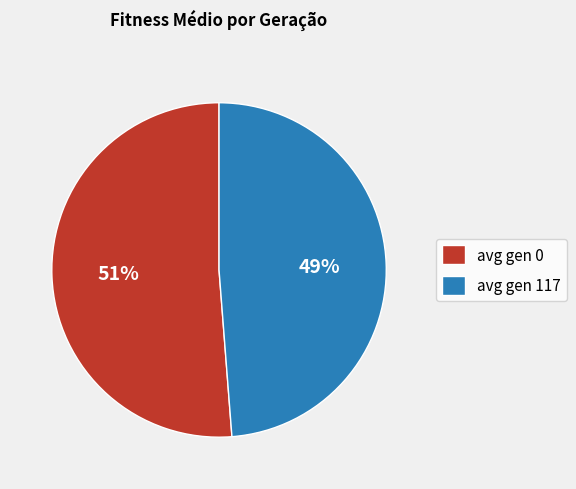

Does avg gen 117 represent more than half of the total?

No